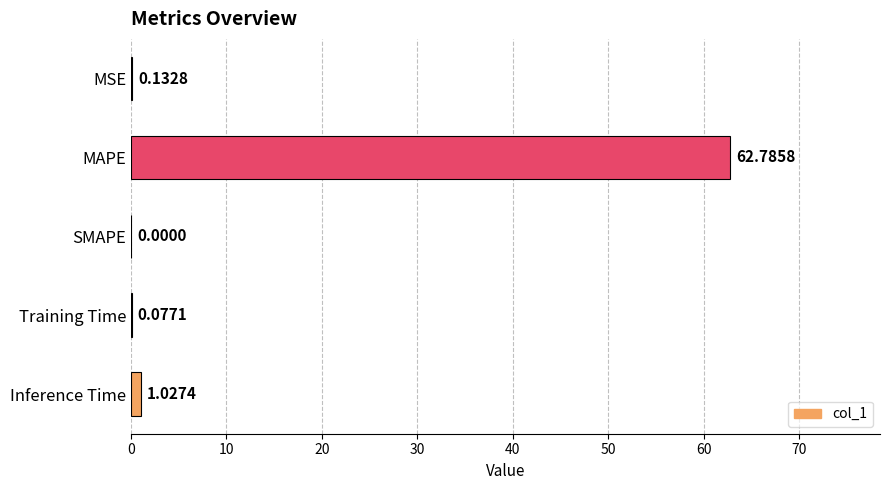

What is the sum of the values at MSE and Inference Time?

1.2